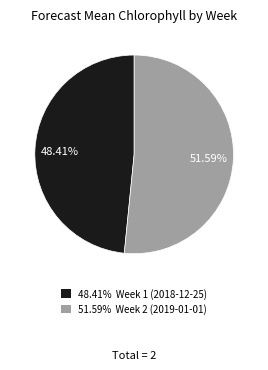

Does any single category account for the majority?

Yes